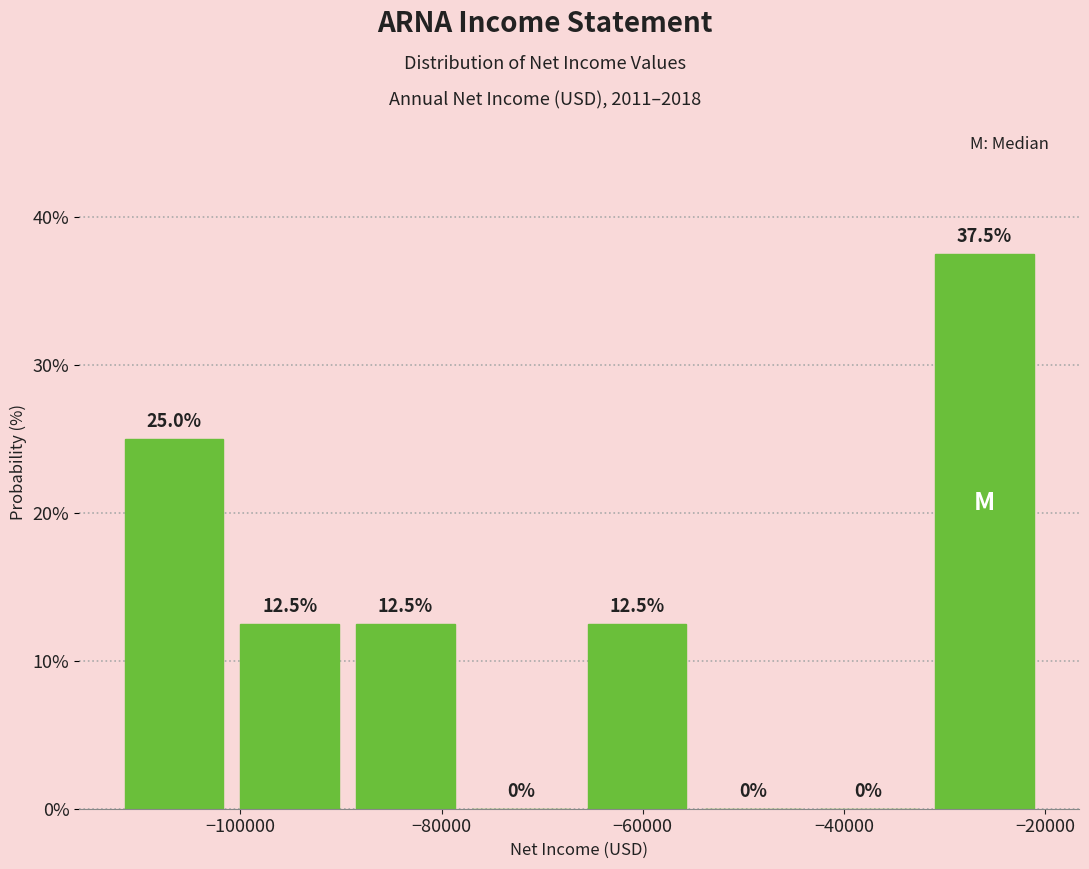

Which range on the x-axis has the tallest bar?

-30000 to -20000